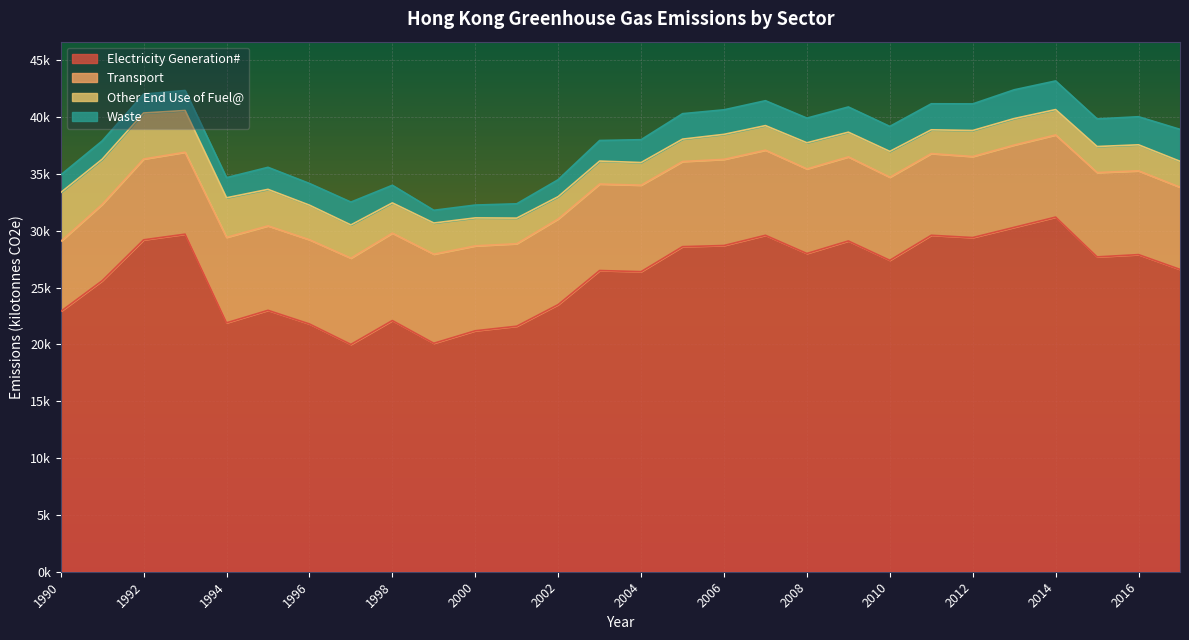

Reading right to left, list all the values displayed in this chart.

Electricity Generation#: 26600	27900	27700	31200	30300	29400	29600	27400	29100	28000	29600	28700	28600	26400	26500	23500	21600	21200	20100	22100	20000	21800	23000	21900	29700	29200	25600	22900
Transport: 7230	7370	7420	7230	7240	7130	7190	7310	7400	7440	7490	7580	7490	7610	7610	7540	7260	7470	7840	7690	7590	7410	7430	7520	7210	7110	6720	6160
Other End Use of Fuel@: 2280	2290	2290	2230	2330	2290	2090	2270	2170	2300	2160	2200	1970	1990	2020	1960	2250	2460	2740	2660	2920	3040	3210	3480	3670	4050	3970	4300
Waste: 2810	2470	2430	2520	2530	2340	2290	2200	2220	2170	2190	2160	2240	2010	1810	1490	1260	1130	1120	1550	2010	1910	1940	1770	1760	1660	1610	1550